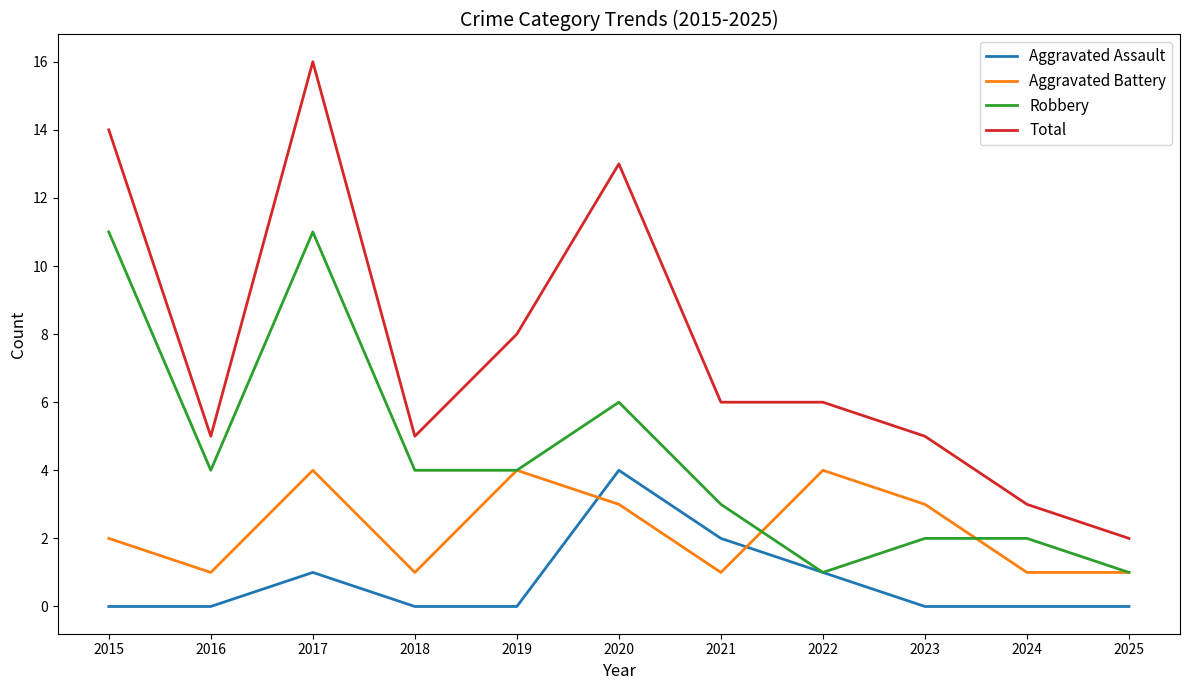

At 2024, list the series in order from smallest to largest.

Aggravated Assault, Aggravated Battery, Robbery, Total